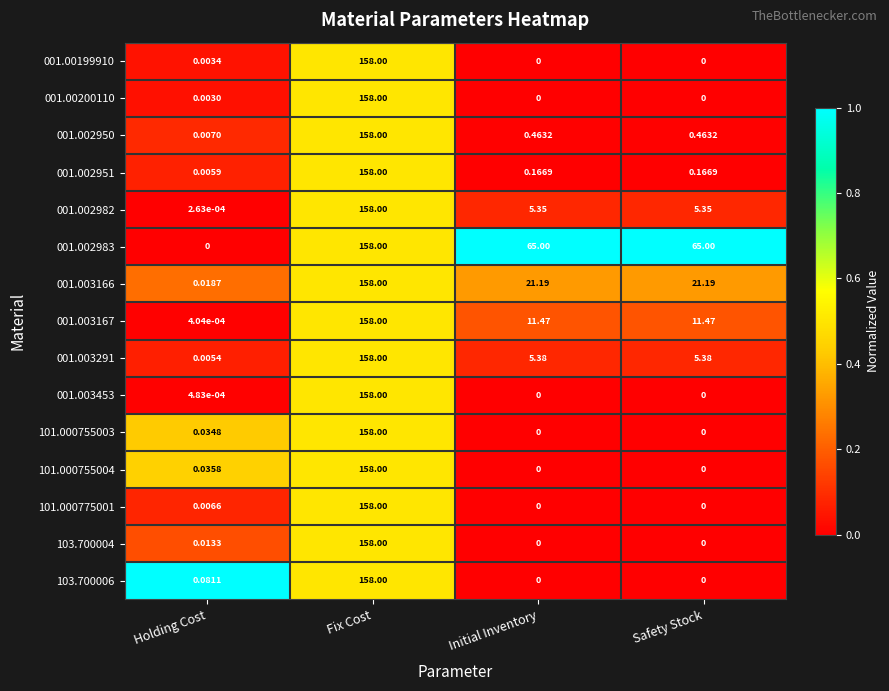

At which category is the sum across all series the highest?

Fix Cost